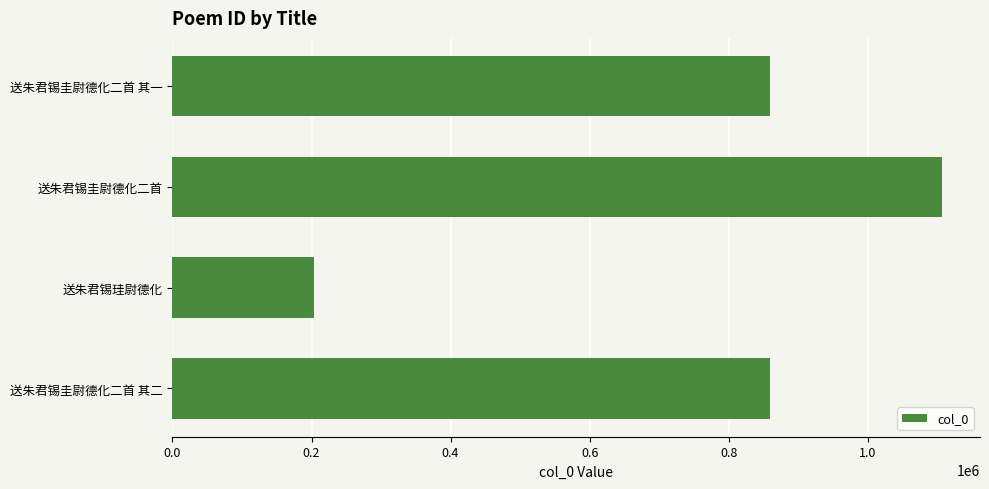

Which label corresponds to the largest value in the chart?

送朱君锡圭尉德化二首